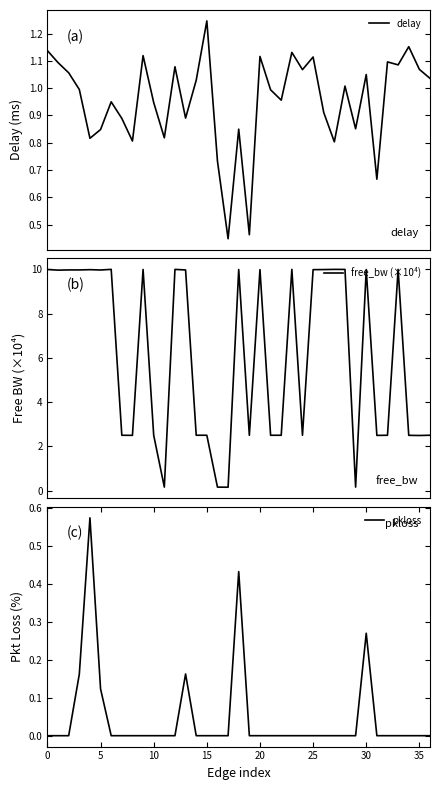

What are all the series names shown in the legend?

delay, free_bw (×10⁴), pkloss